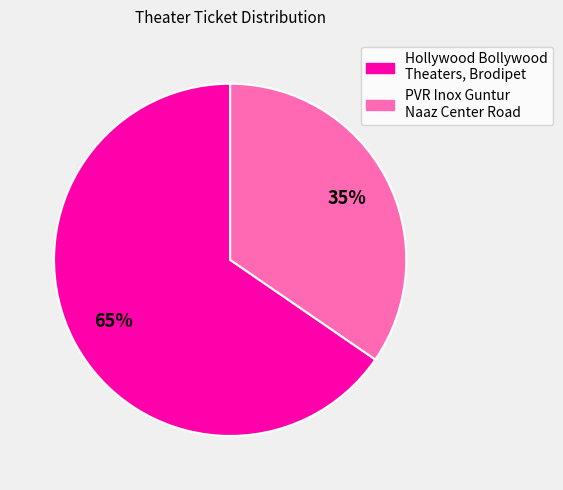

How many slices are in this pie chart?

2